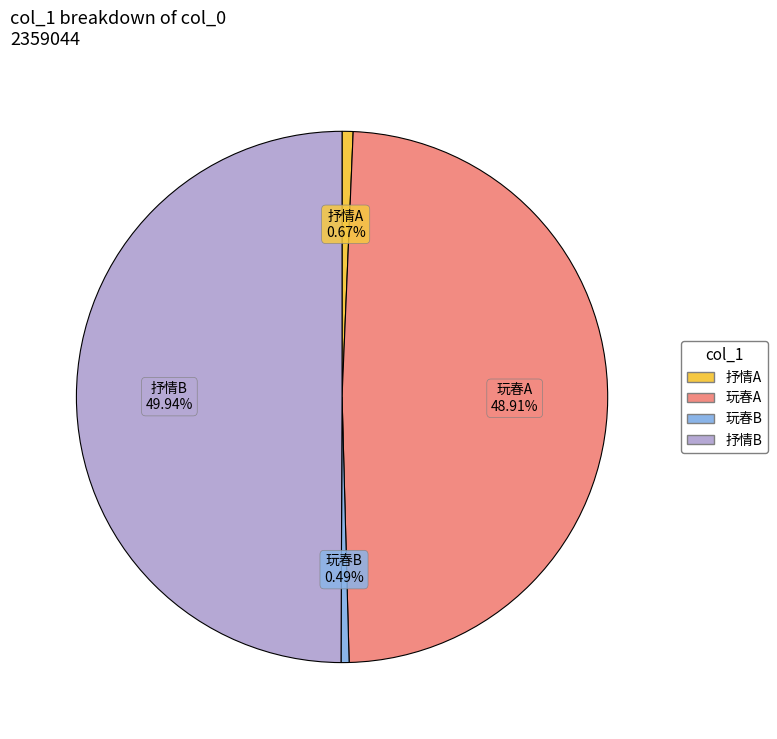

Between 玩春B and 玩春A, which is larger?

玩春A